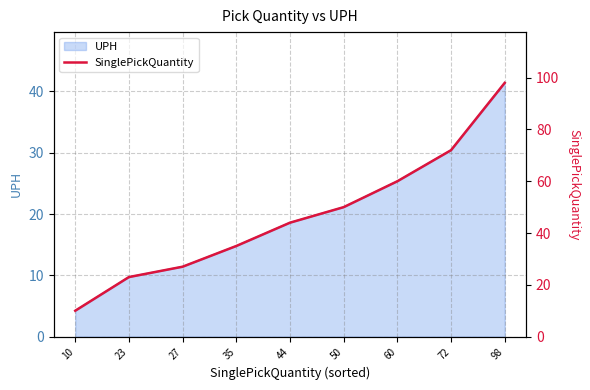

What is the value of the 2nd point from the left?

23